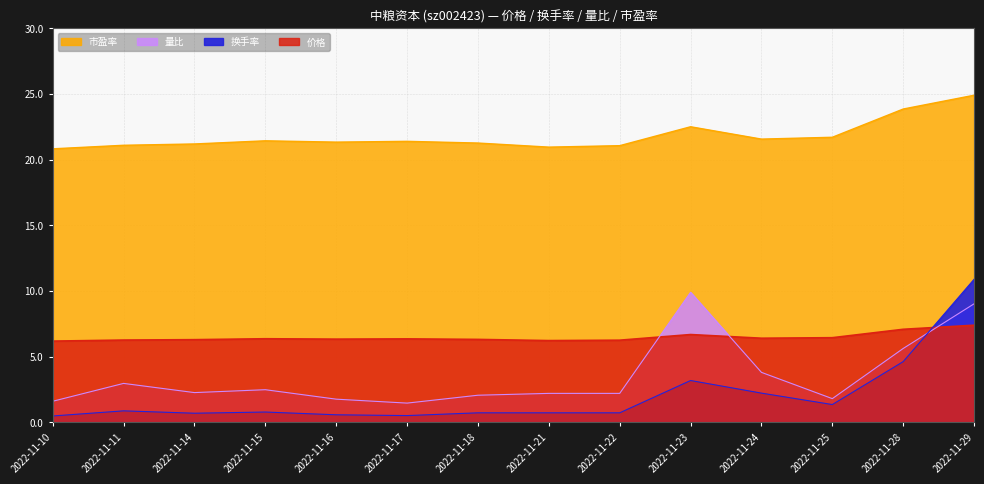

Between 2022-11-14 and 2022-11-23, which is larger?

2022-11-23